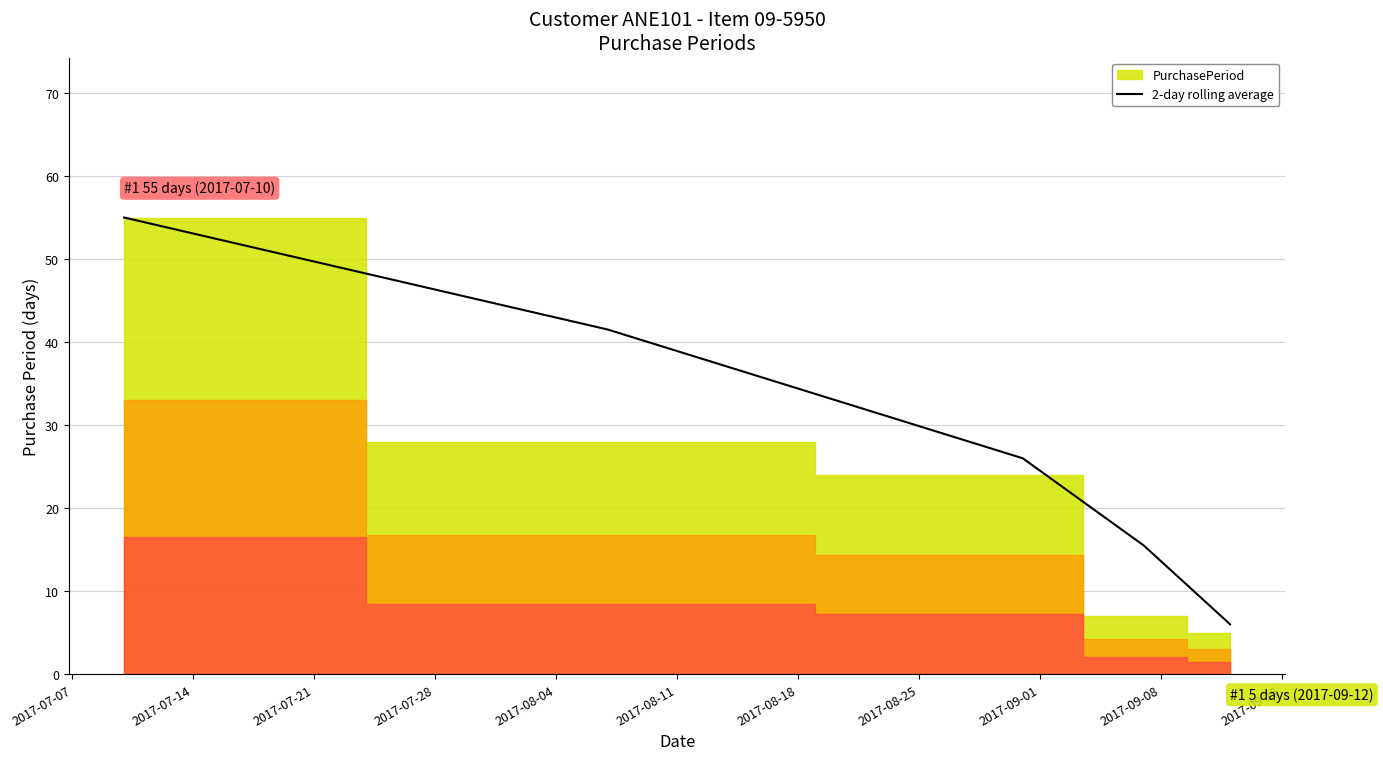

What is the maximum value for 2-day rolling average?

55.0